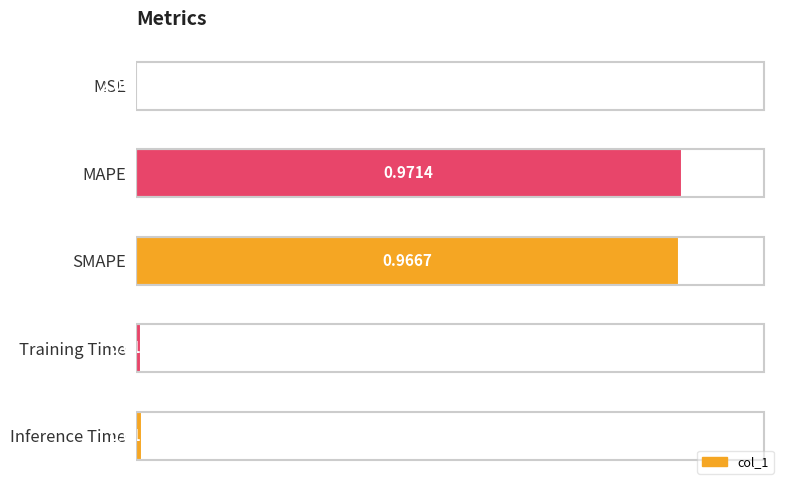

Between MAPE and MSE, which is larger?

MAPE